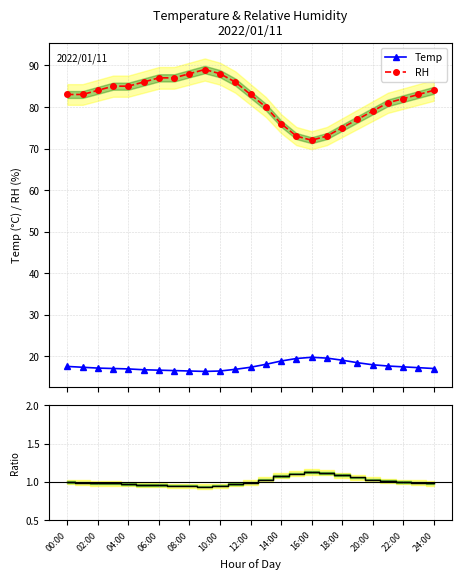

Reading left to right, list all the values displayed in this chart.

Temp: 17.6	17.4	17.2	17.1	17.0	16.8	16.7	16.6	16.5	16.4	16.5	16.9	17.4	18.1	18.9	19.5	19.8	19.6	19.1	18.5	18.0	17.7	17.5	17.3	17.1
RH: 83.0	83.0	84.0	85.0	85.0	86.0	87.0	87.0	88.0	89.0	88.0	86.0	83.0	80.0	76.0	73.0	72.0	73.0	75.0	77.0	79.0	81.0	82.0	83.0	84.0
Ratio: 1.0	1.0	1.0	1.0	1.0	1.0	1.0	0.9	0.9	0.9	0.9	1.0	1.0	1.0	1.1	1.1	1.1	1.1	1.1	1.1	1.0	1.0	1.0	1.0	1.0